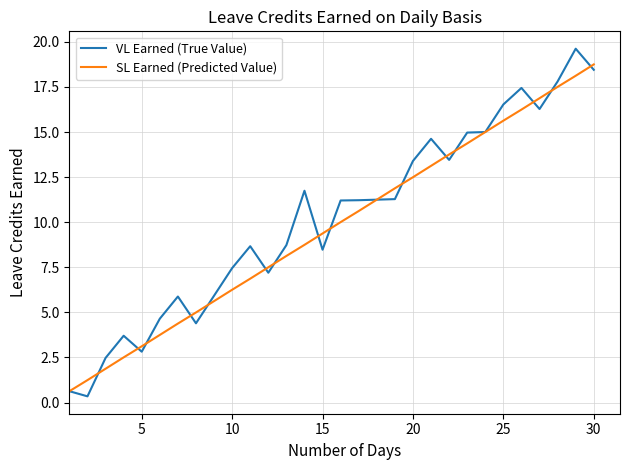

Which series has the largest range (max minus min)?

VL Earned (True Value)